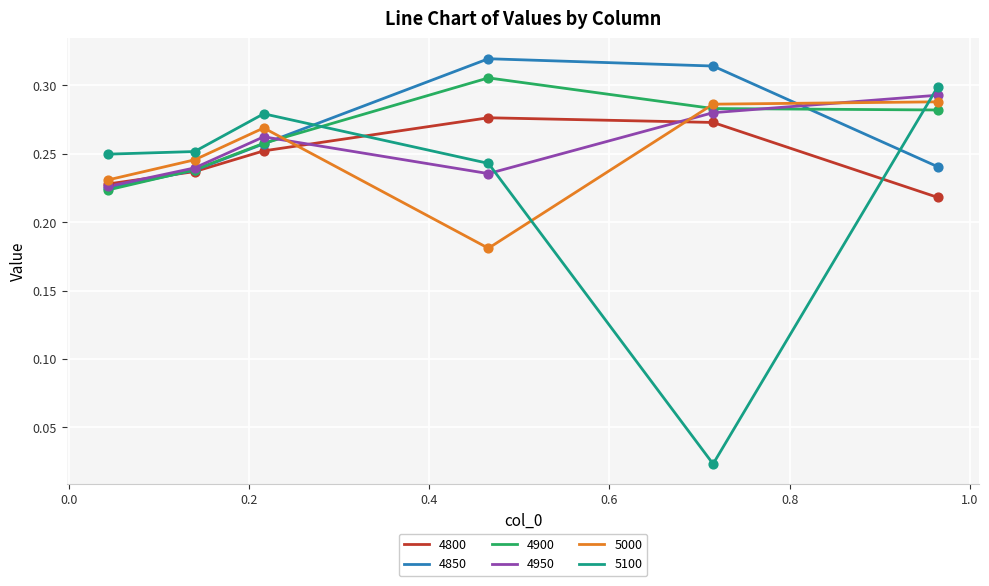

True or false: 5100 and 4900 intersect in this chart.

True